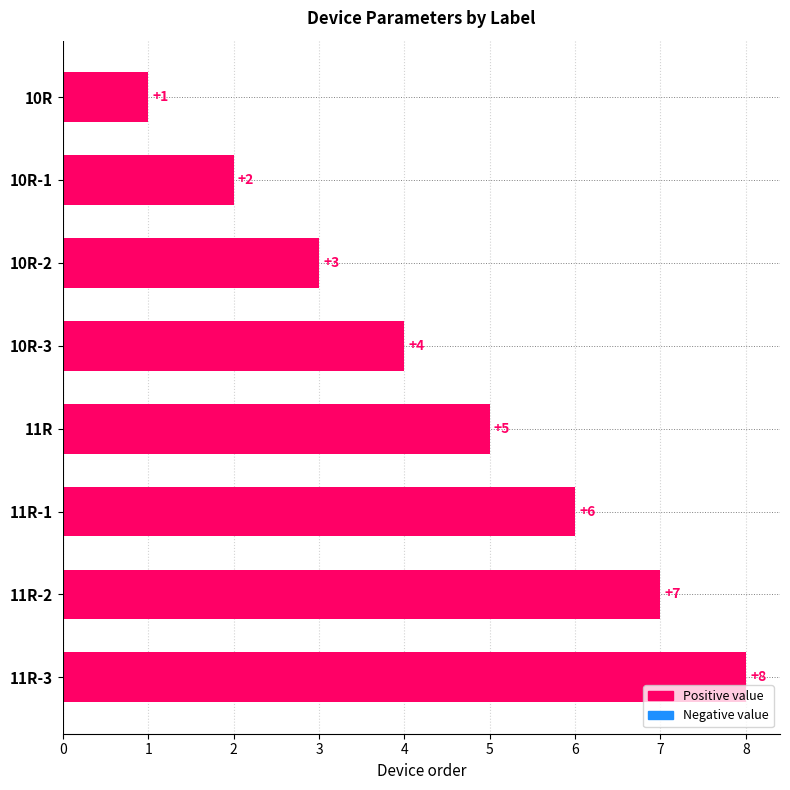

Count the values in the range 3 to 7.

5